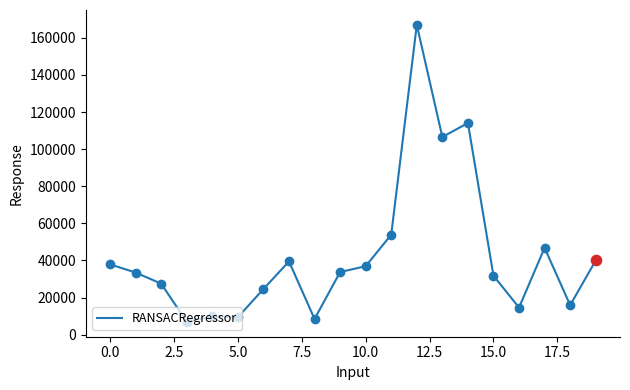

What is the maximum value shown in the chart?

167000